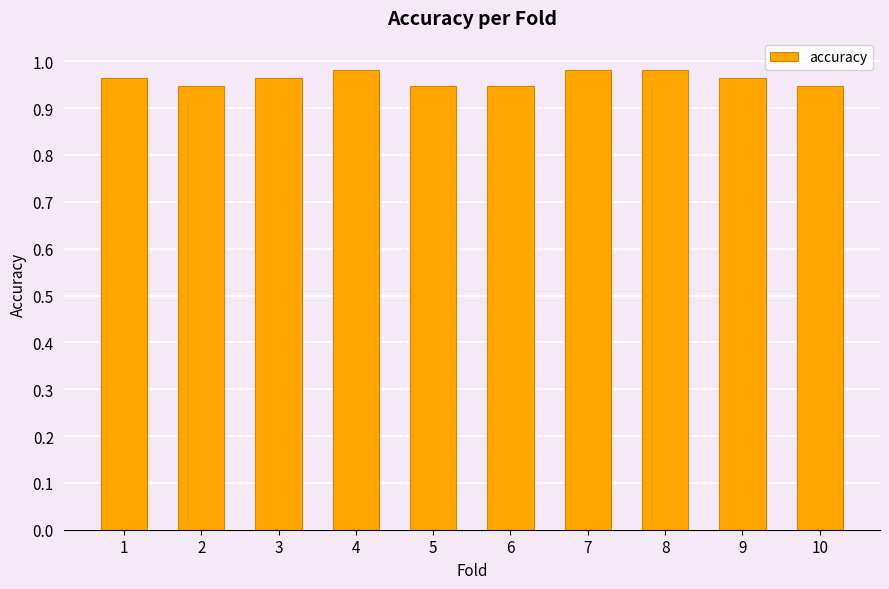

What is the sum of the values at 6 and 8?

1.9